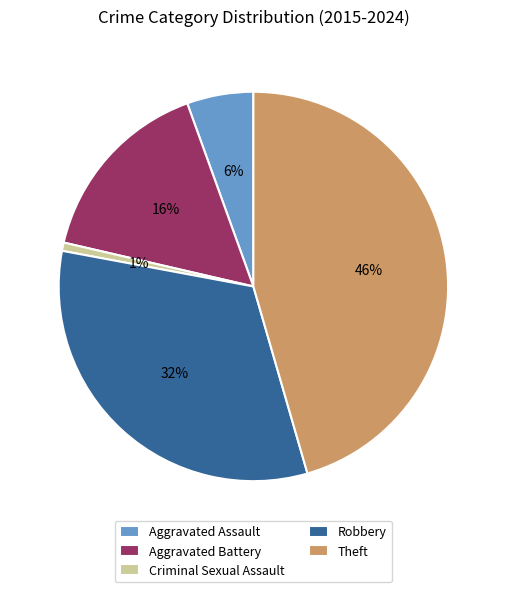

Rank the categories by value from lowest to highest.

Criminal Sexual Assault, Aggravated Assault, Aggravated Battery, Robbery, Theft